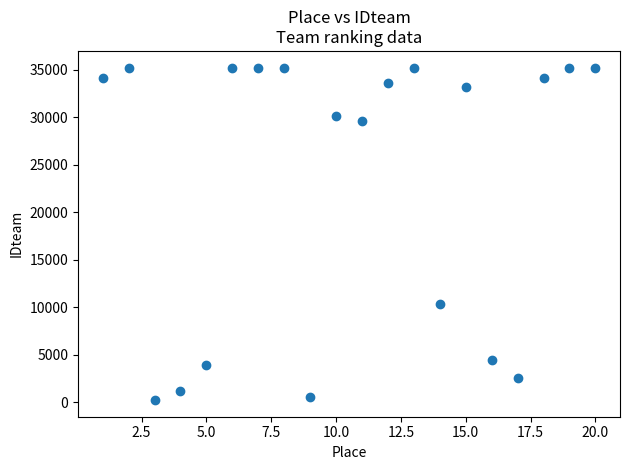

What Y value in the scatter plot is closest to 17717?

10331